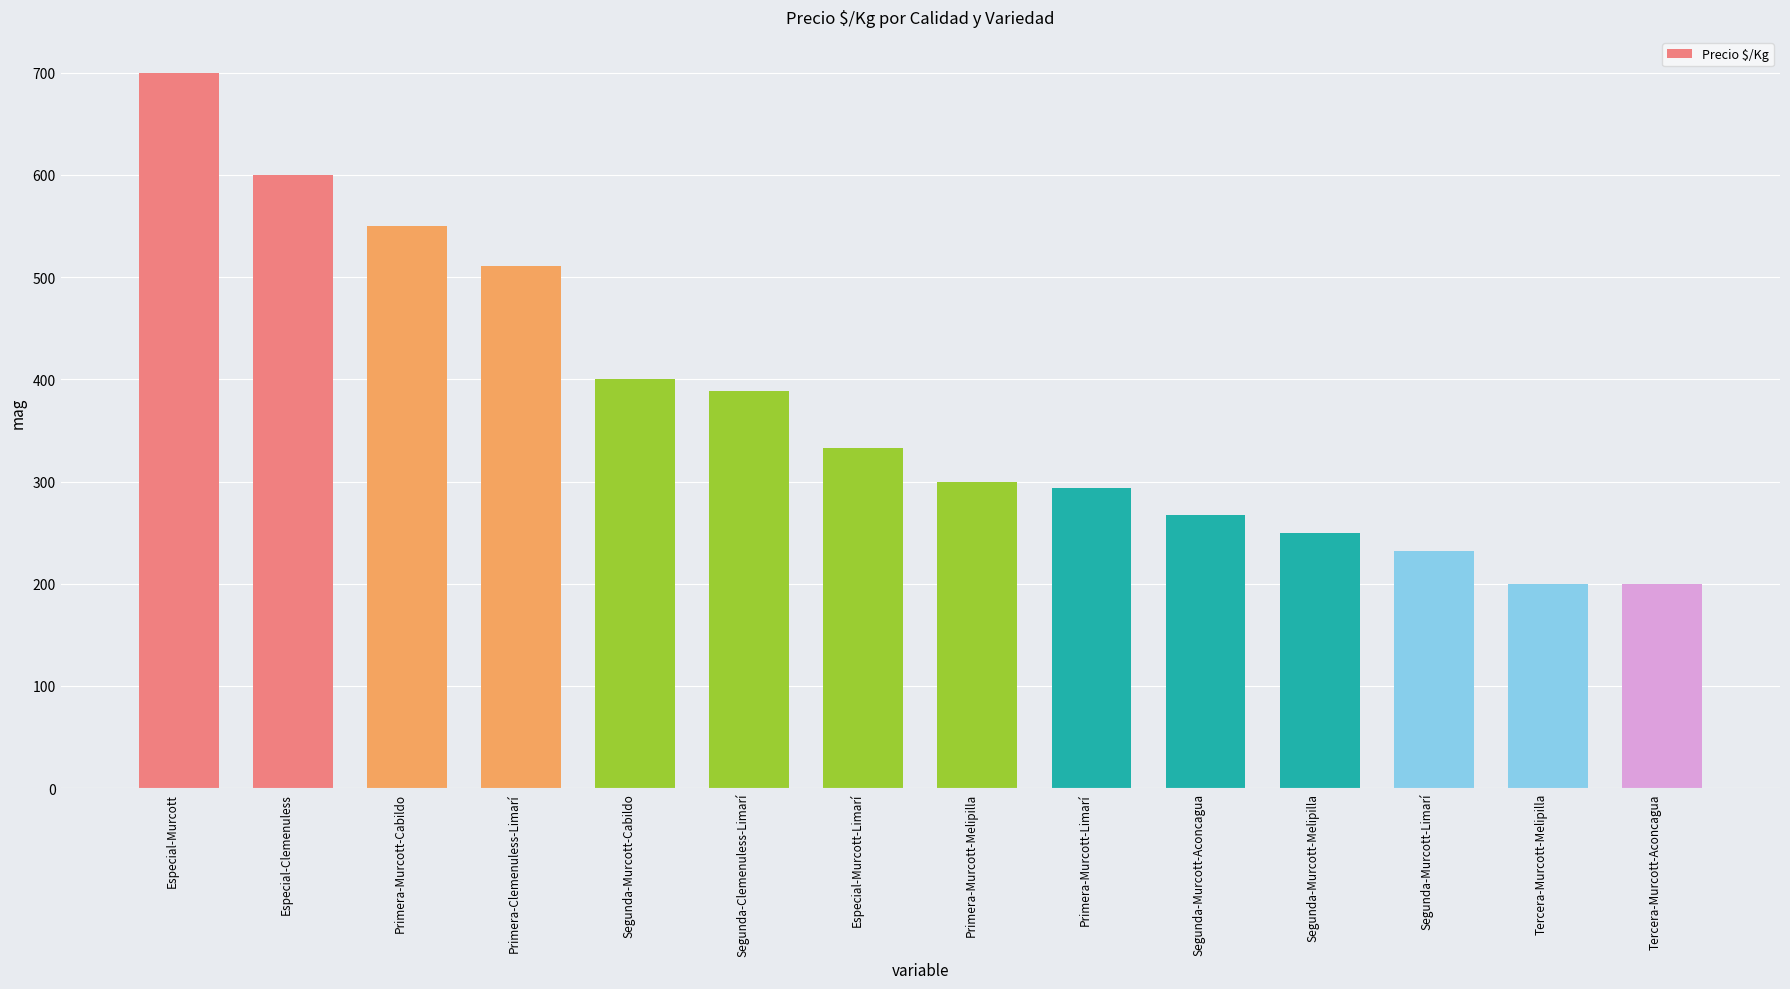

The chart shows a value of 904 at Especial-Clemenuless. True or false?

False